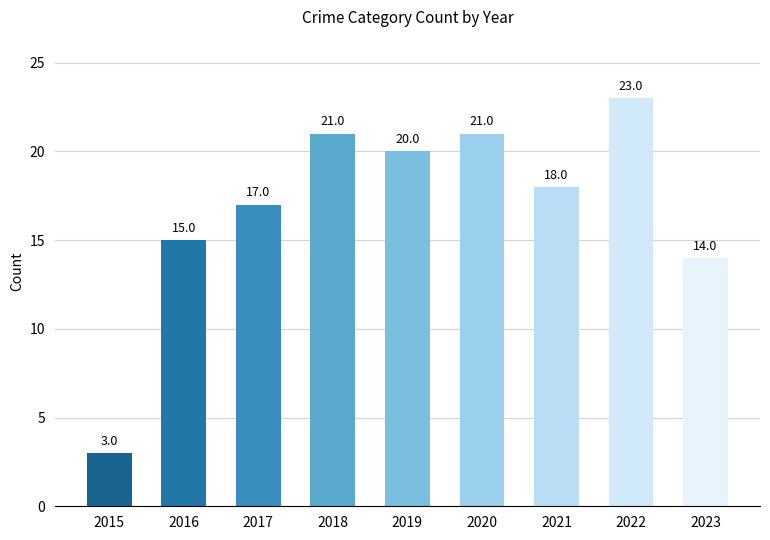

What is the difference between the values at 2019 and 2015?

17